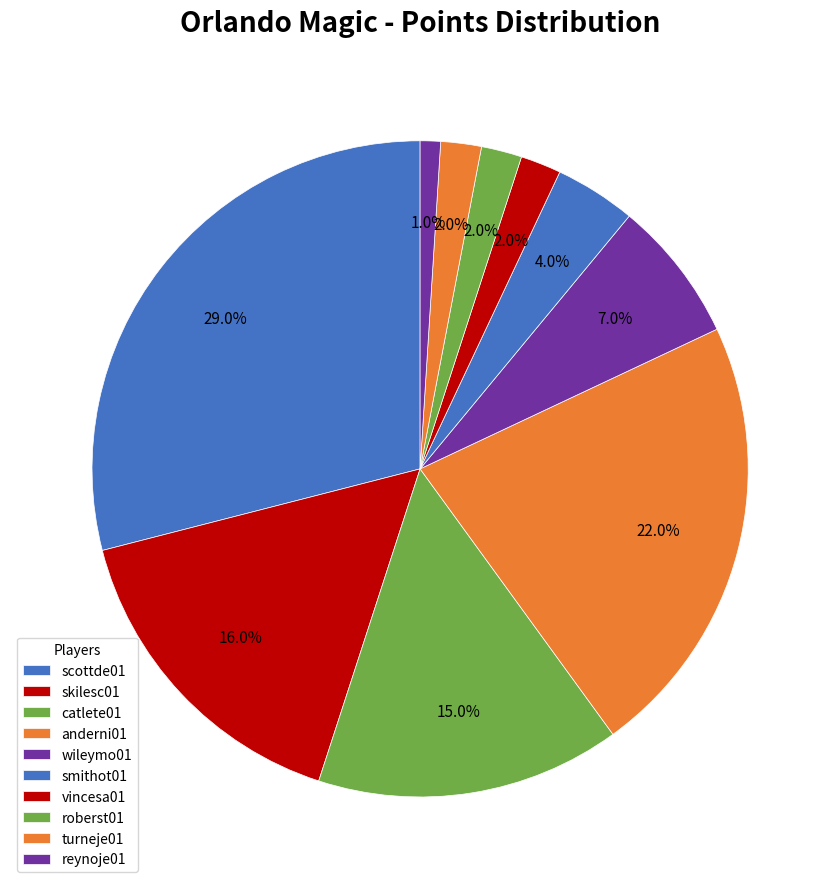

Is there a majority slice in this chart?

No